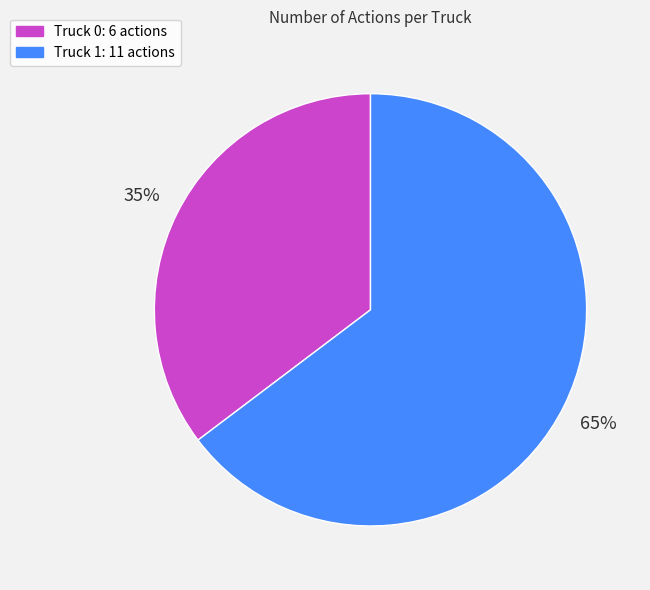

Count the number of slices in the pie.

2